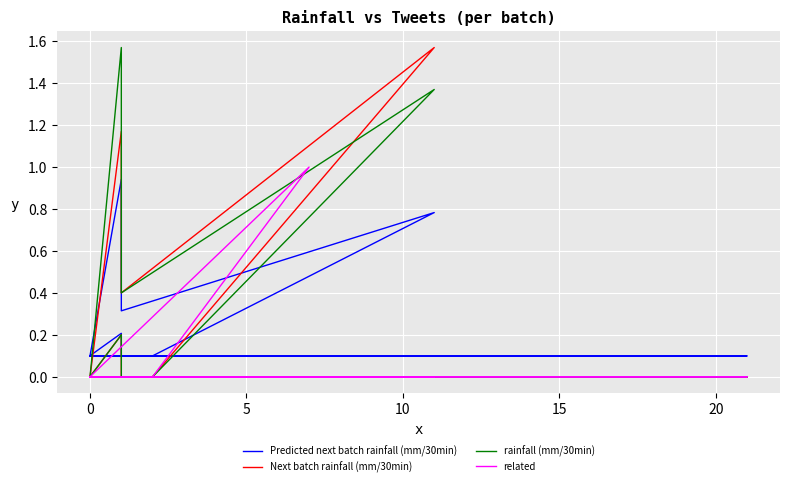

Is the value of related at 0 greater than the value of Next batch rainfall (mm/30min) at 0?

No